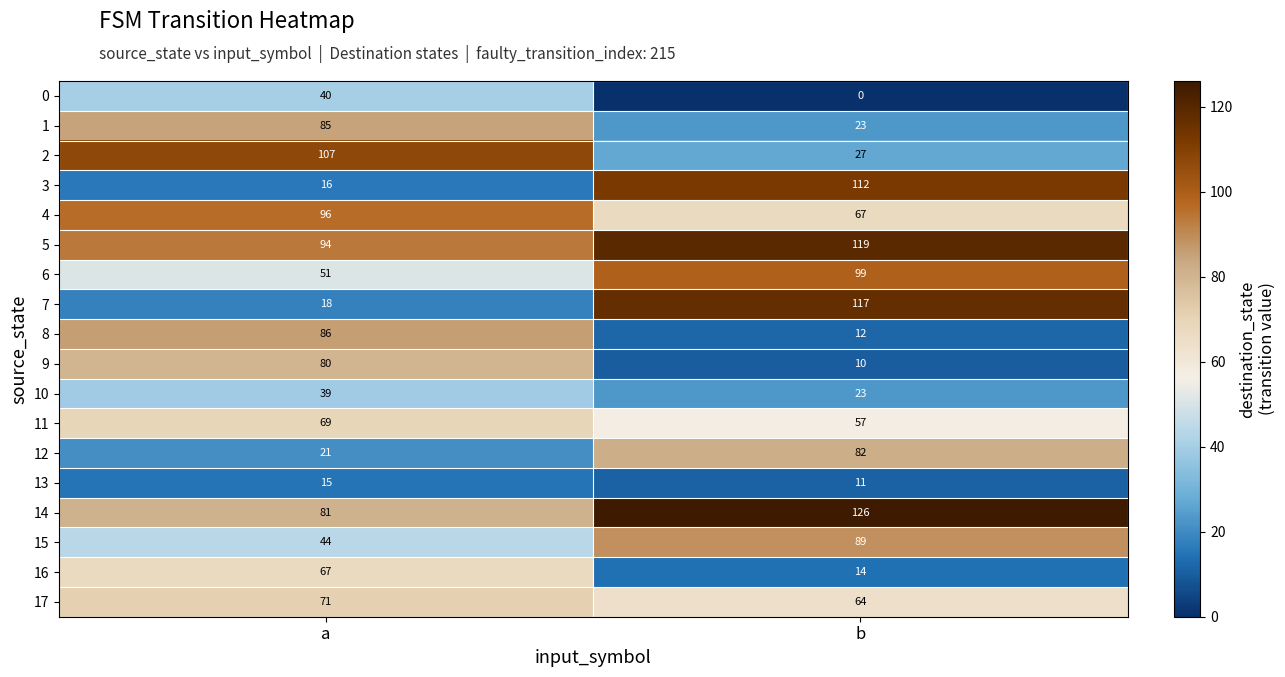

Rank the series by their maximum value, from highest to lowest.

14, 5, 7, 3, 2, 6, 4, 15, 8, 1, 12, 9, 17, 11, 16, 0, 10, 13